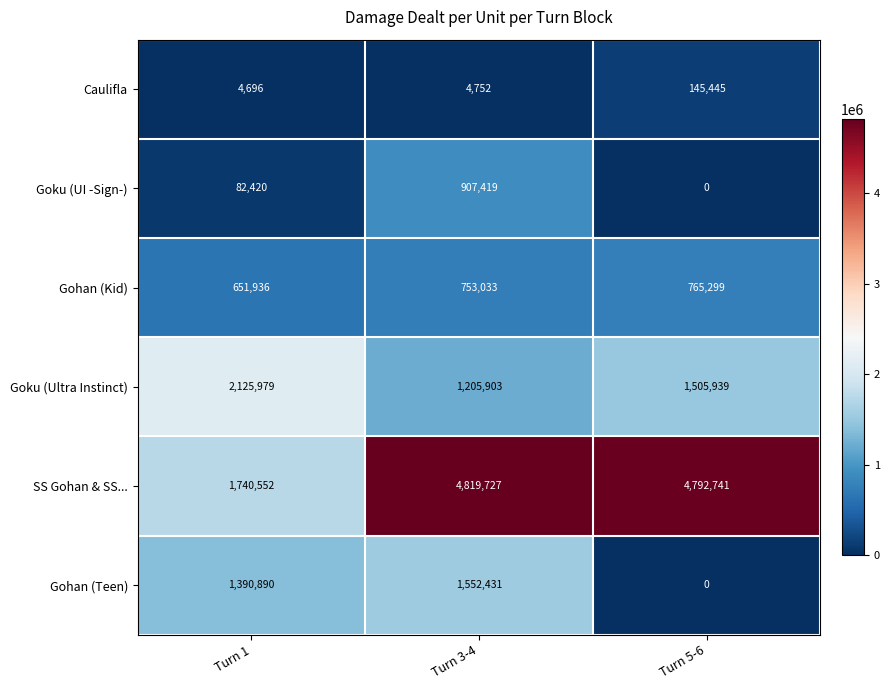

Which series changed the most between Turn 1 and Turn 3-4?

SS Gohan & SS...